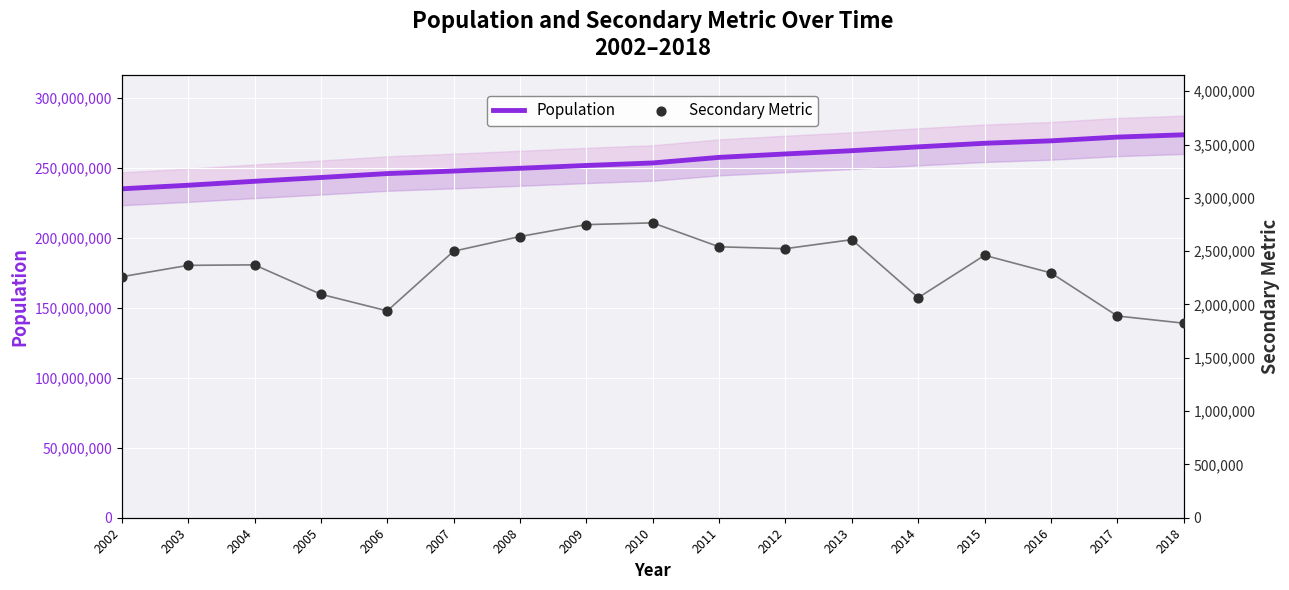

What are all the series names shown in the legend?

Population, Secondary Metric